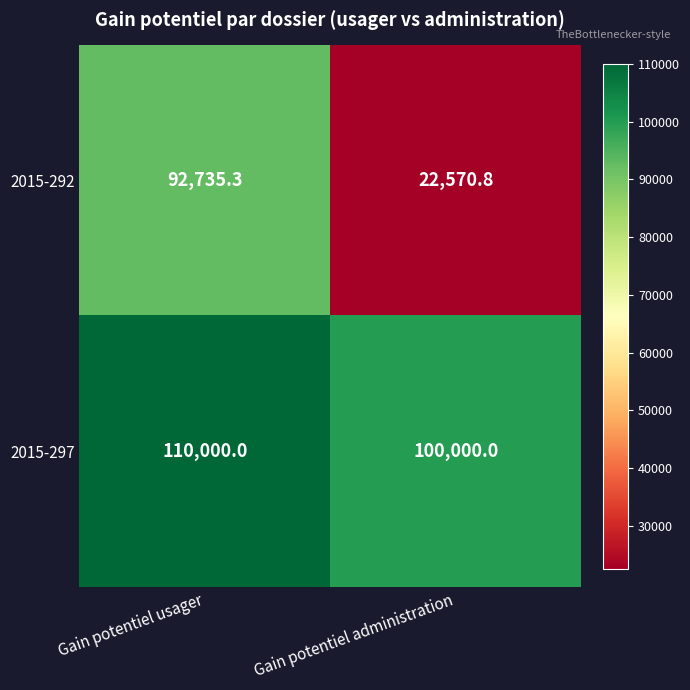

How many values in the 2015-292 series are below 92735?

1